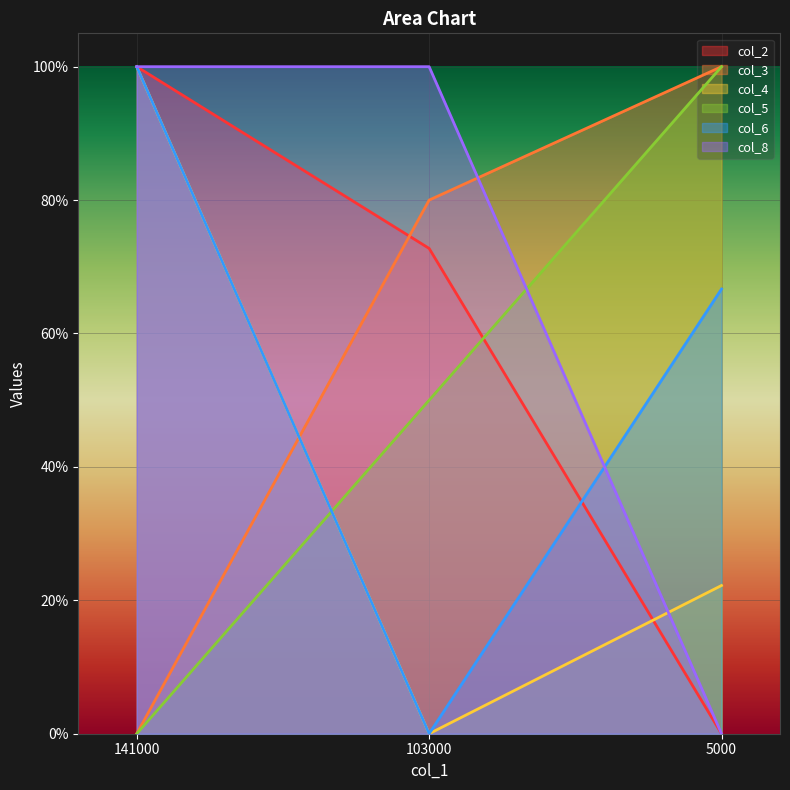

How many values in col_8 are above zero?

2